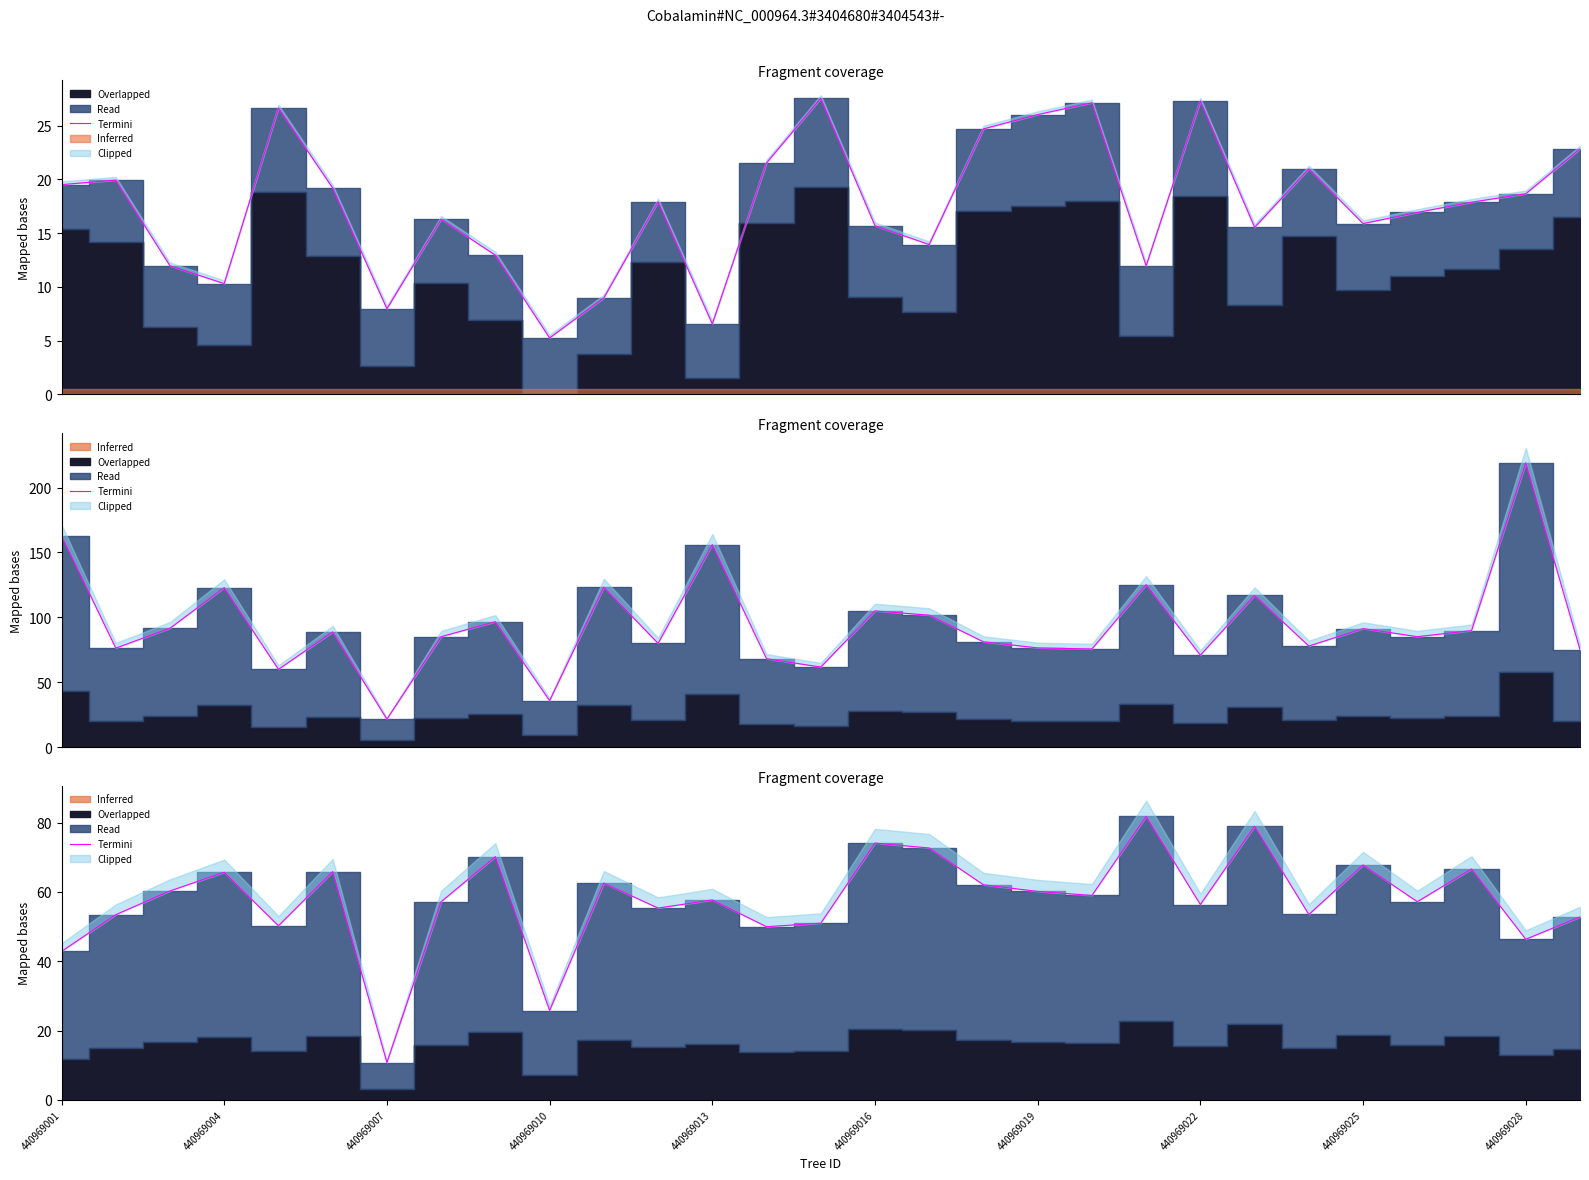

How many points are higher than both their immediate neighbors (excluding endpoints)?

10